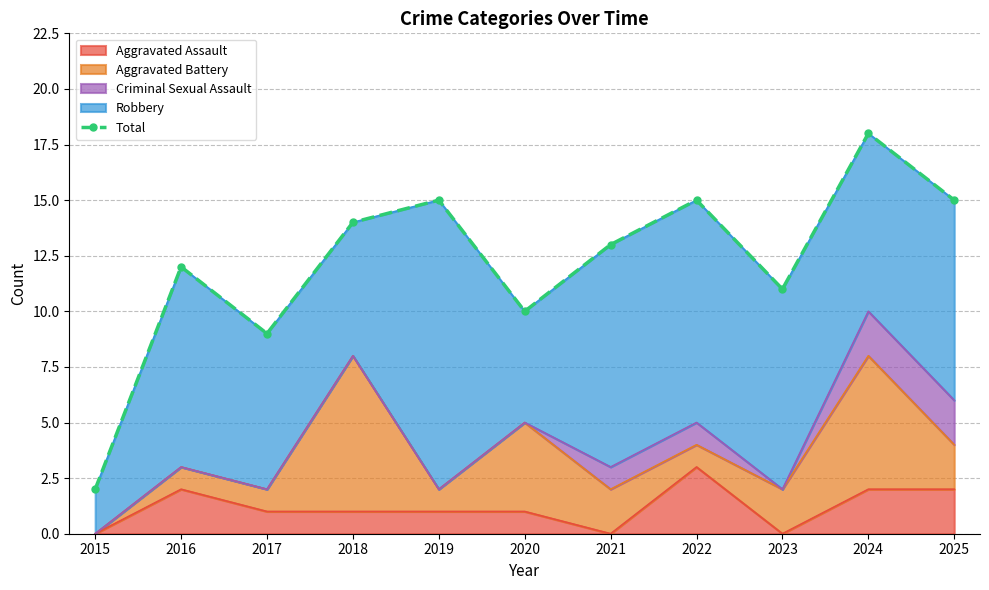

What is the maximum value for Aggravated Assault?

3